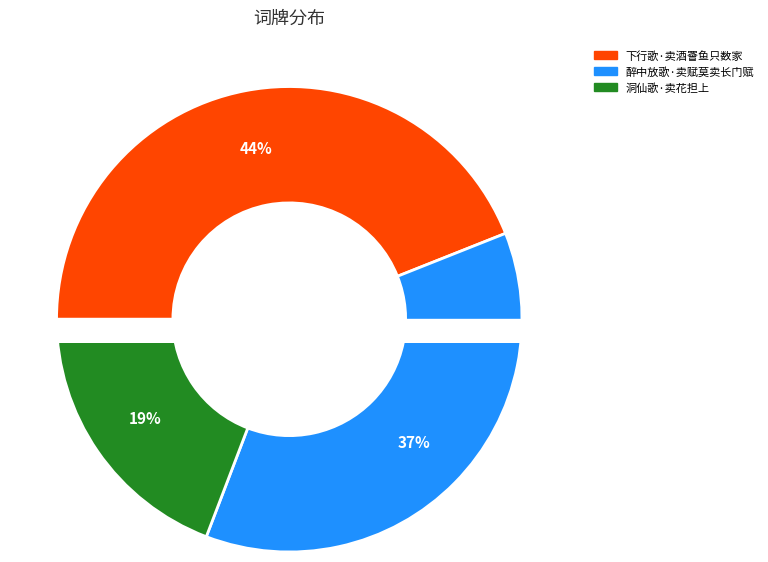

To the nearest percent, what percentage of the pie is 醉中放歌·卖赋莫卖长门赋?

37%